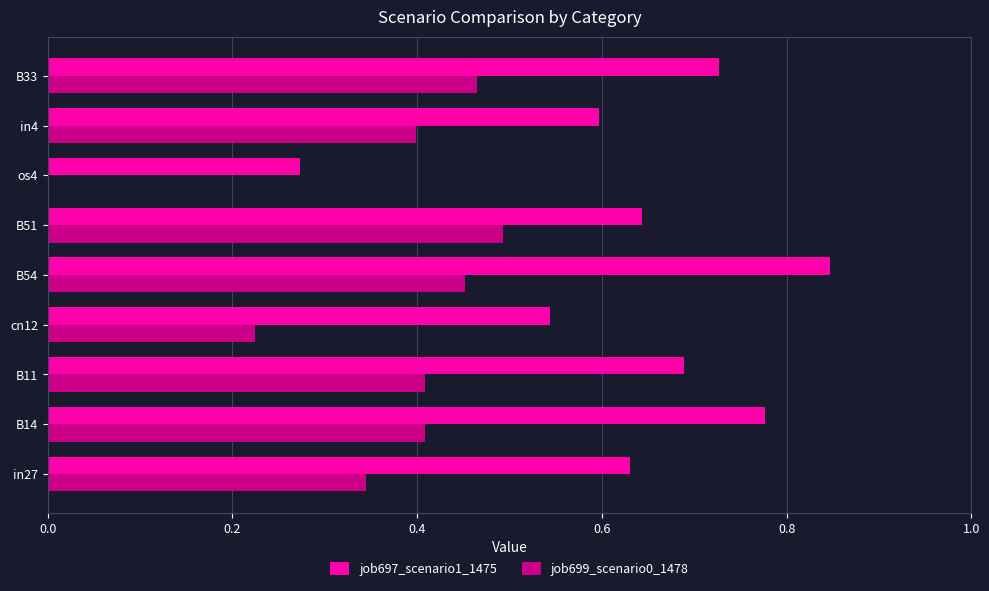

Which series changed the most between os4 and in4?

job699_scenario0_1478